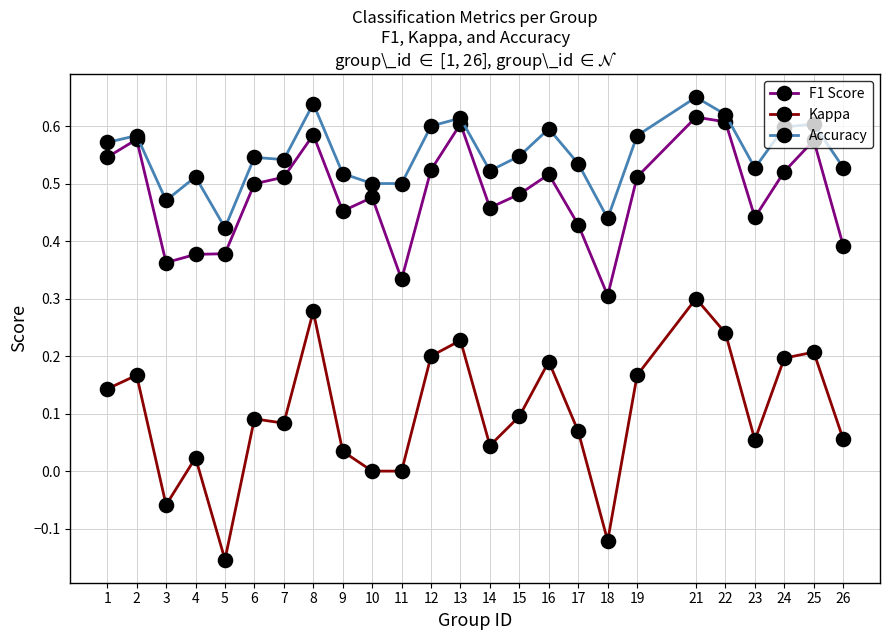

True or false: Kappa and F1 Score cross at least once.

False